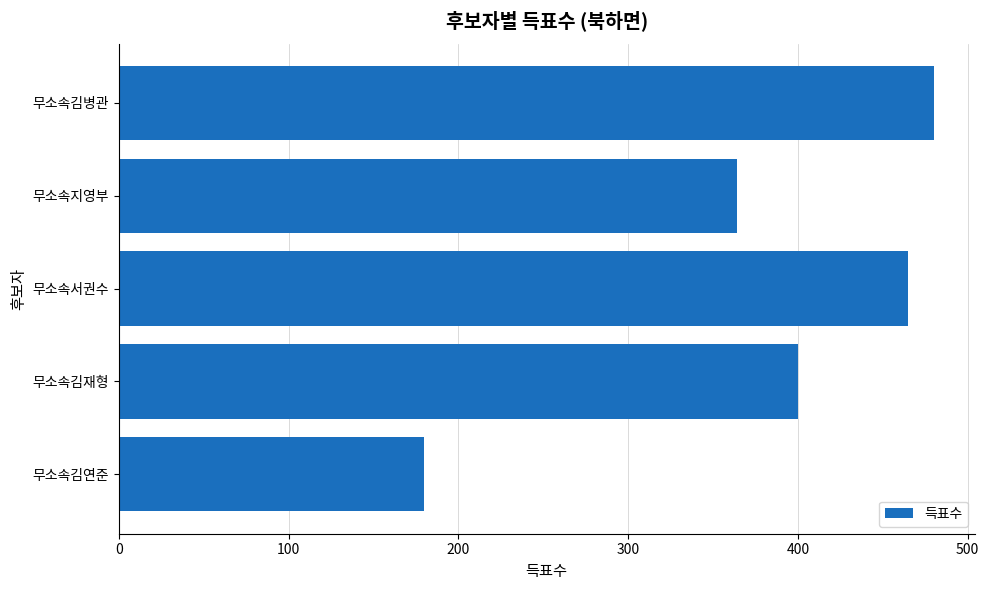

How many data points are less than 400?

2